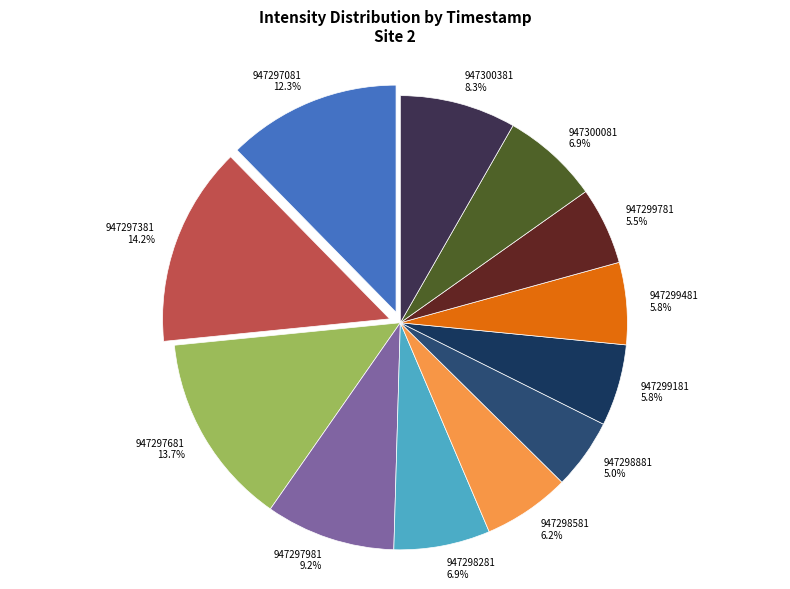

How many slices are in this pie chart?

12